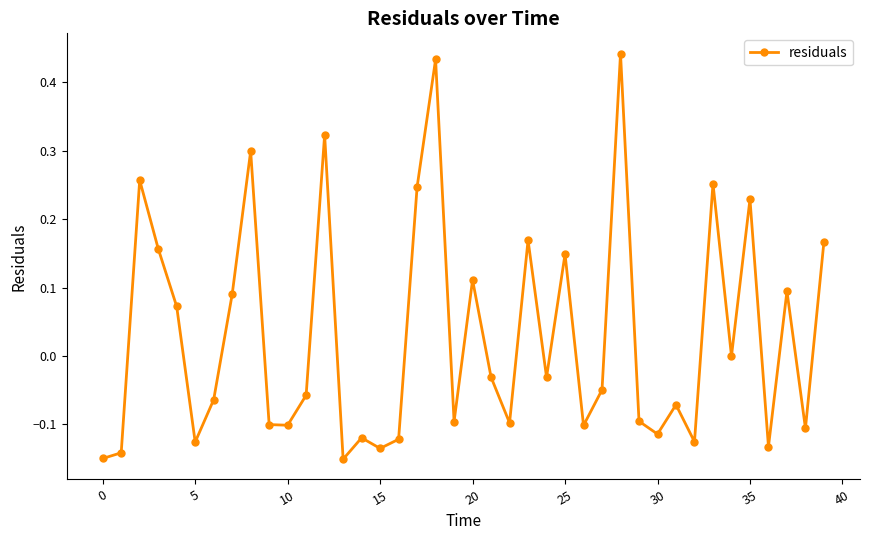

True or false: there are more than 1 points higher than both neighbors.

True